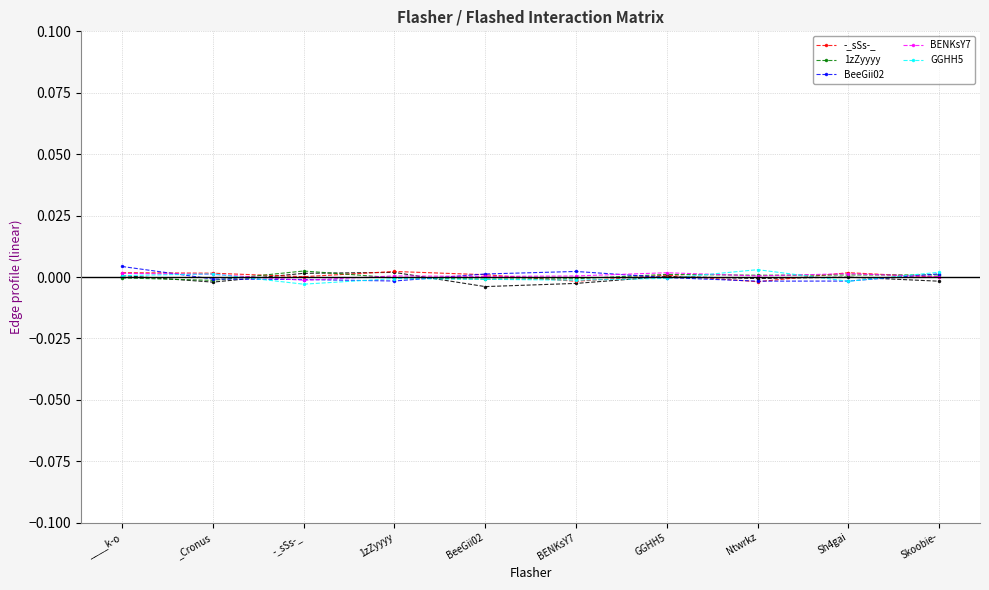

Which series has the widest spread of values?

BeeGii02